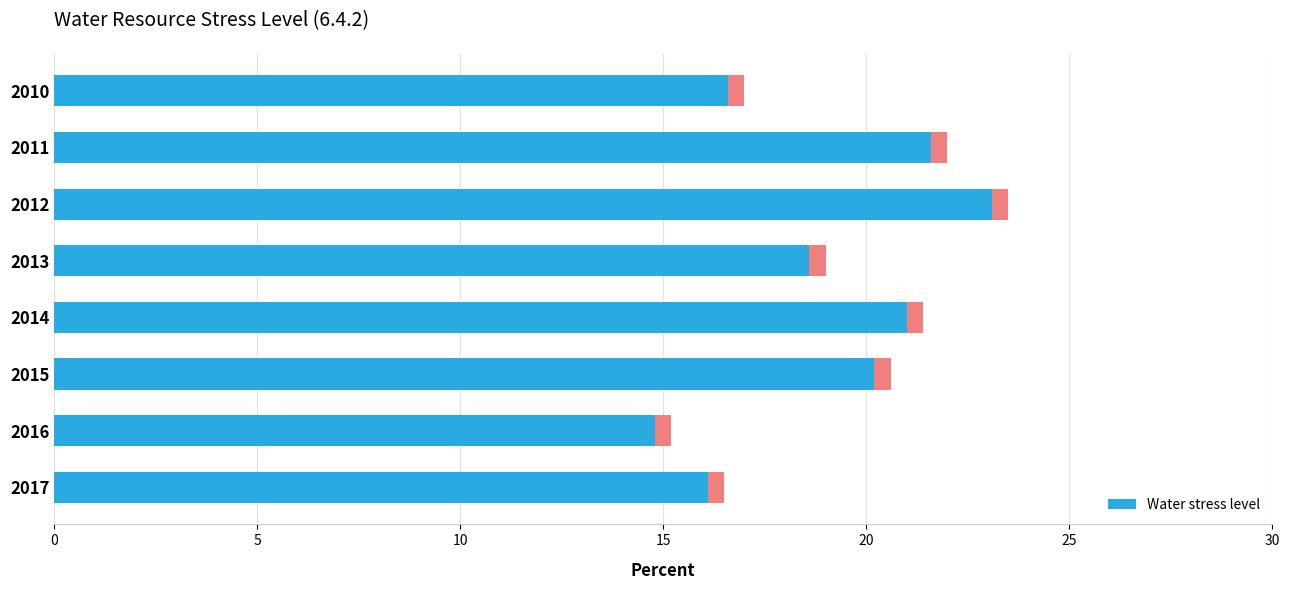

Where is Water stress level nearest to the value 18?

2013